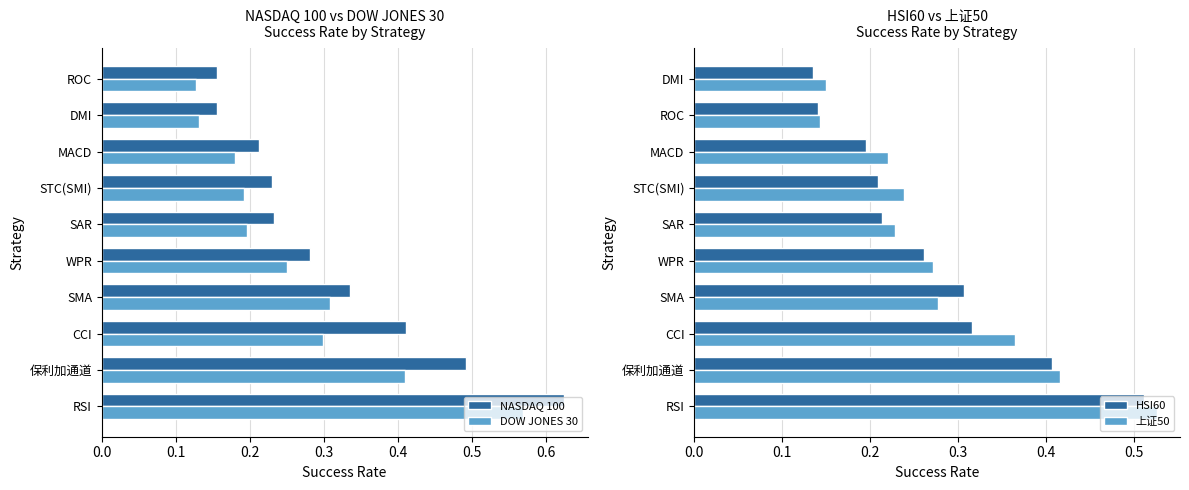

How many categories are shown in the chart?

10